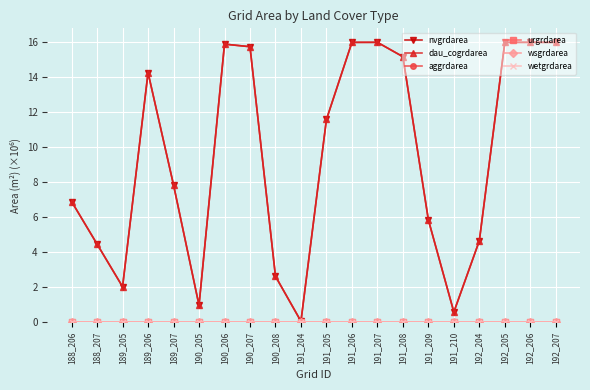

What is the spread (max minus min) of values at 191_207?

16.0